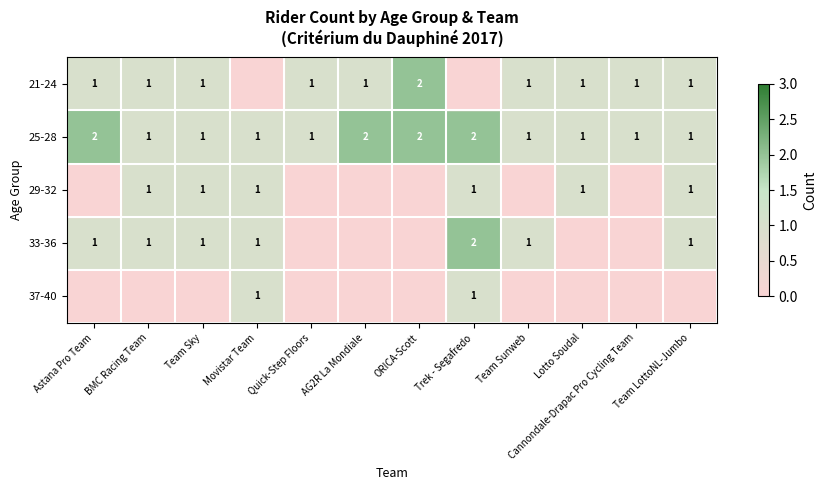

True or false: 21-24 has a value of 2 at ORICA-Scott.

True